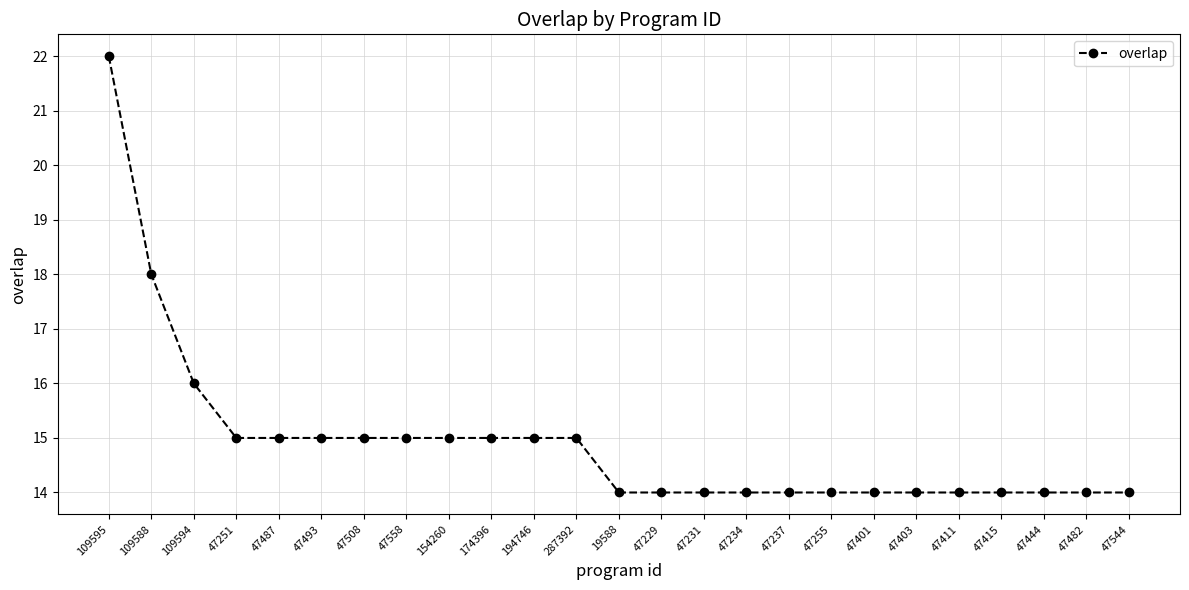

The chart shows a value of 14 at 47482. True or false?

True